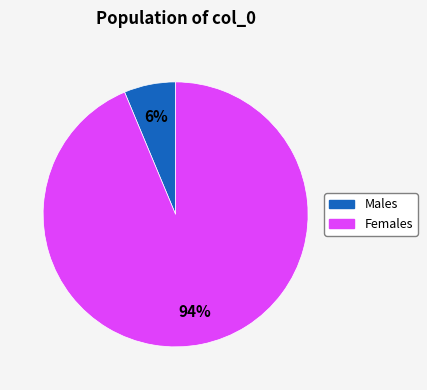

Does any single category account for the majority?

Yes